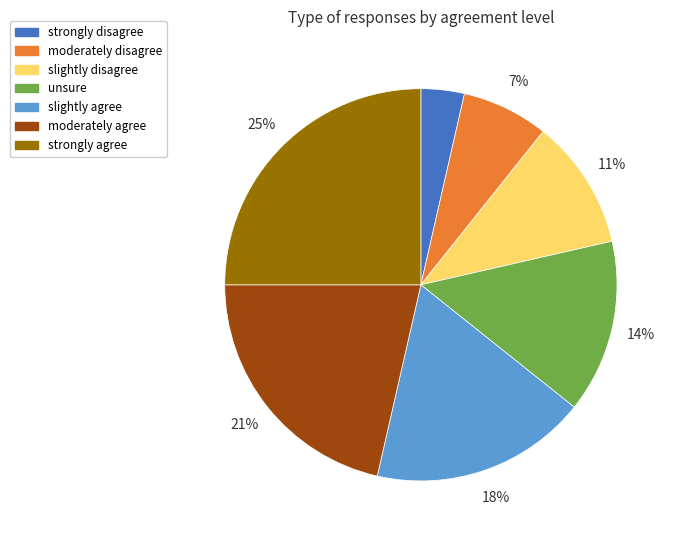

Approximately how many times larger is the value at unsure compared to slightly disagree?

1.3